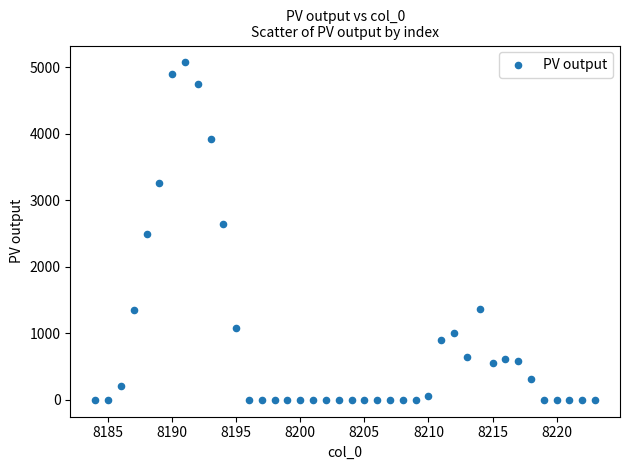

What is the range of X values (max minus min)?

39.0